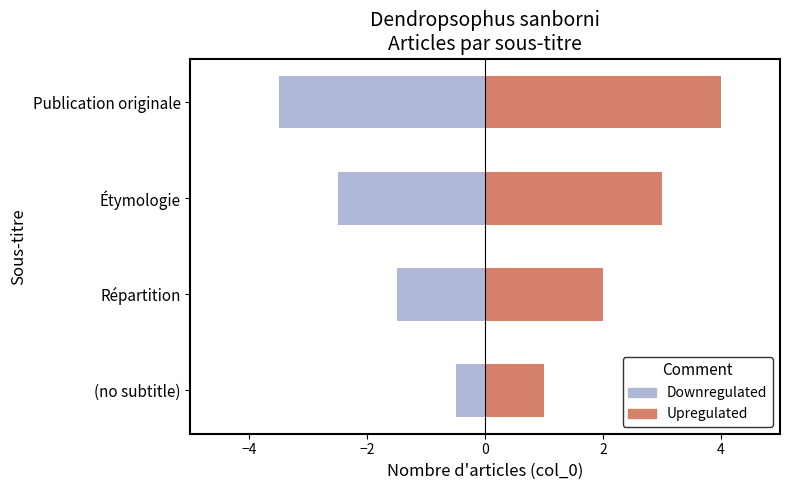

How many data points does each series have?

4